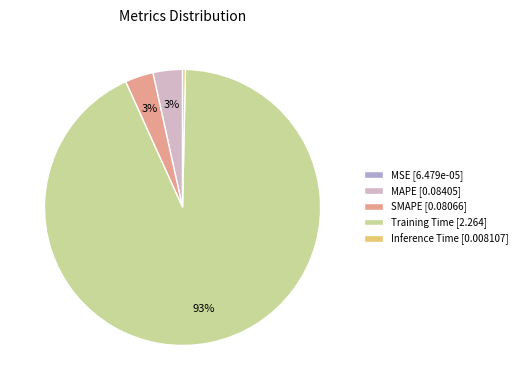

To the nearest percent, what is the average slice percentage?

20%